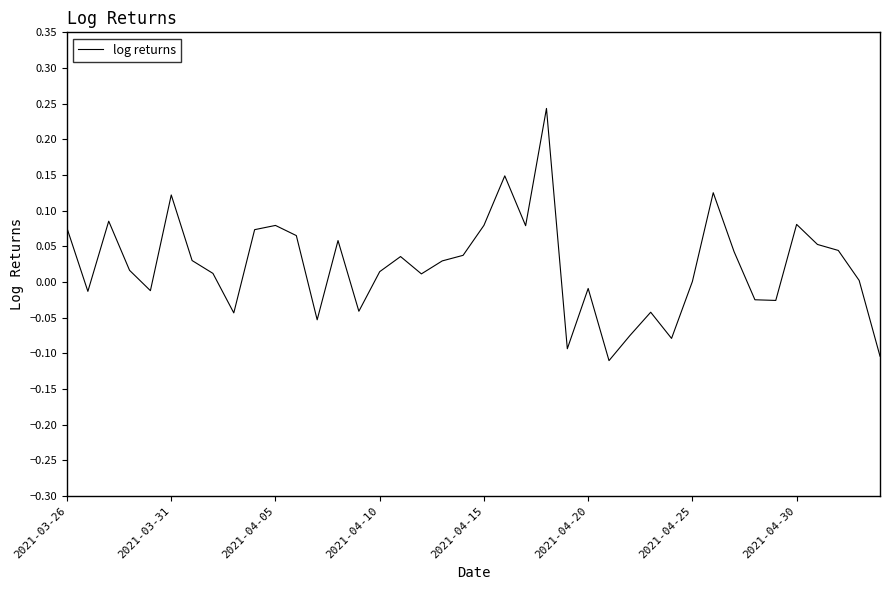

What is the difference between the maximum and minimum values?

0.4